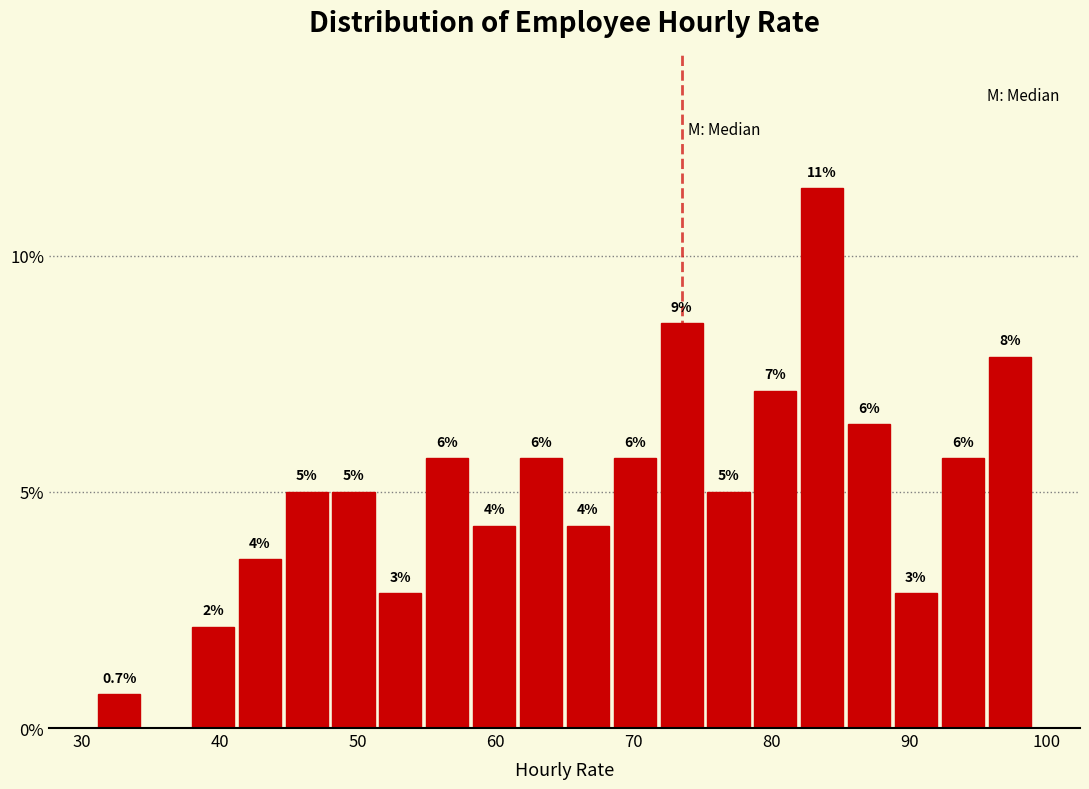

Read against the x-axis, roughly where is the centre of the tallest bar?

84